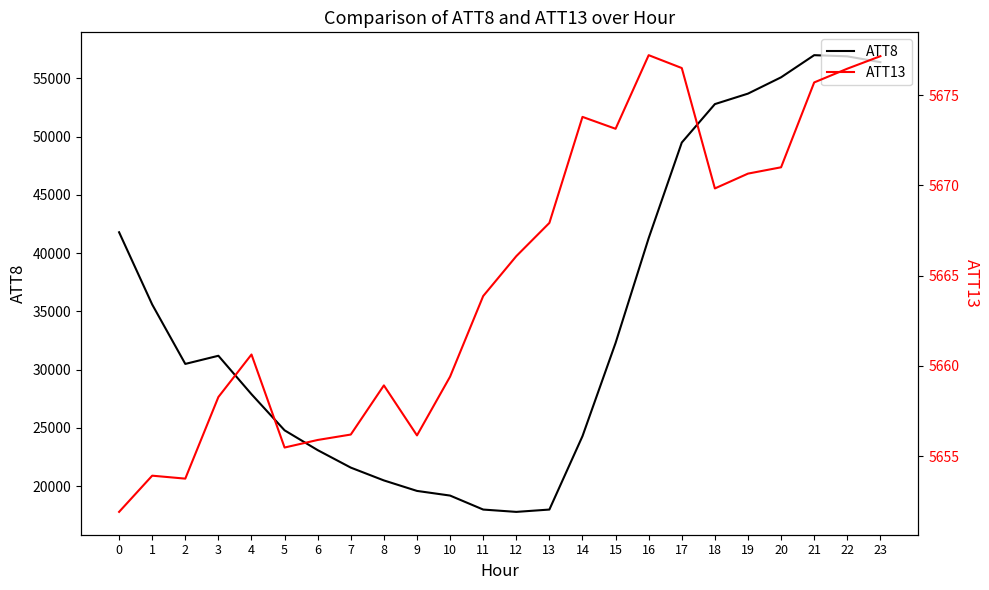

What is the difference between the second highest and minimum values in the ATT13 series?

25.3